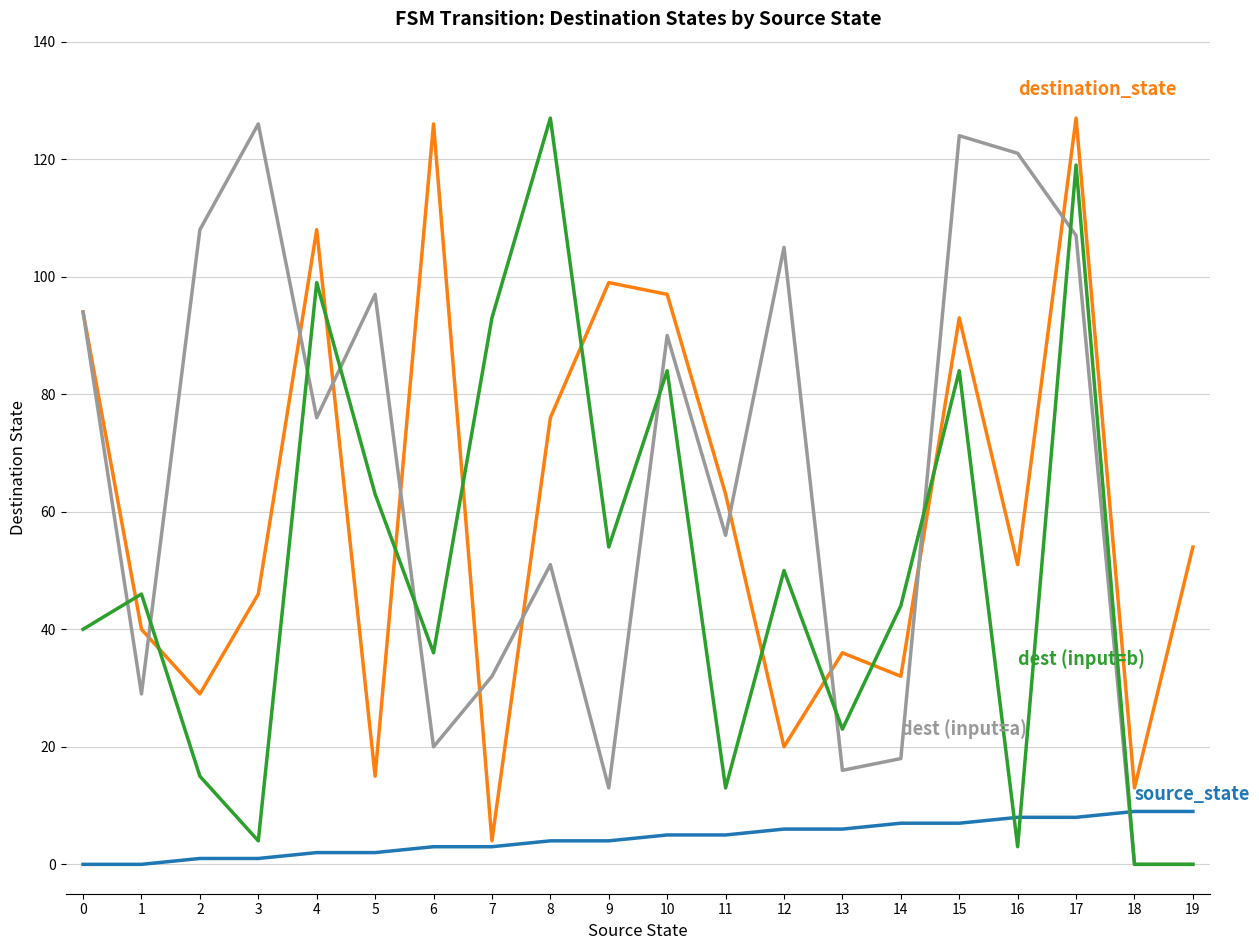

At which category is the sum across all series the highest?

17